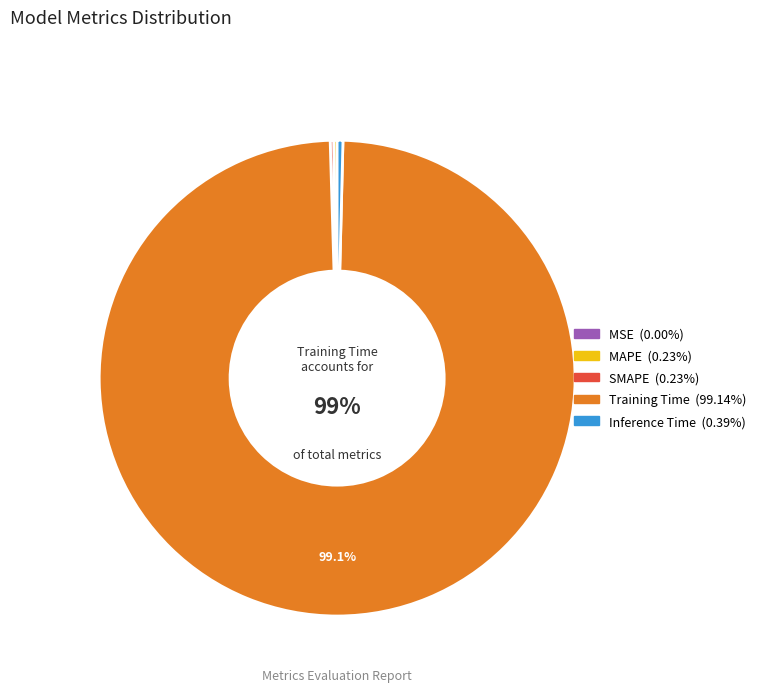

Does any single category account for the majority?

Yes